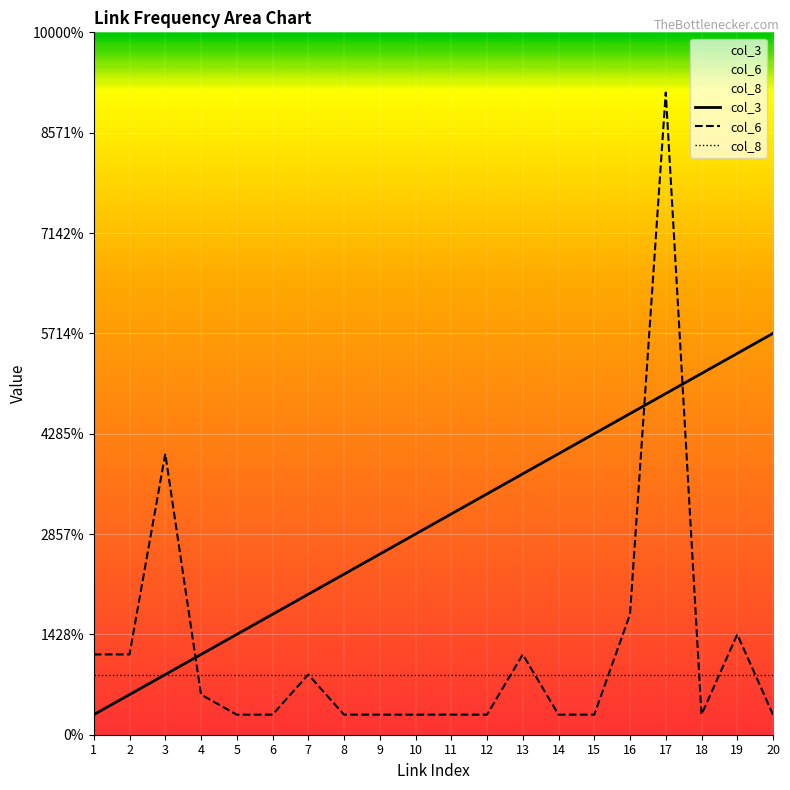

True or false: col_3 and col_8 intersect in this chart.

False